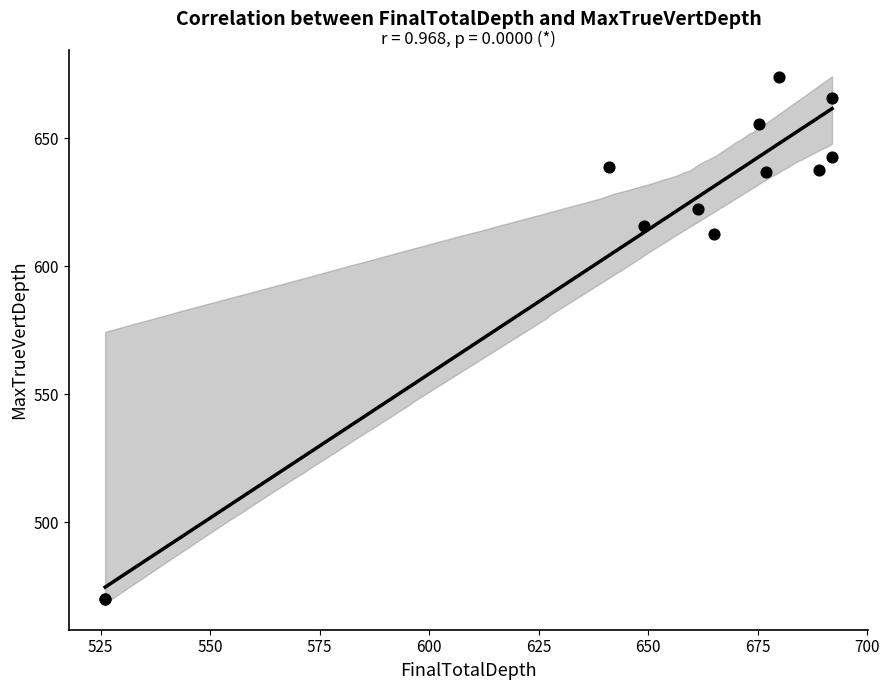

What Y value in the scatter plot is closest to 571?

612.4